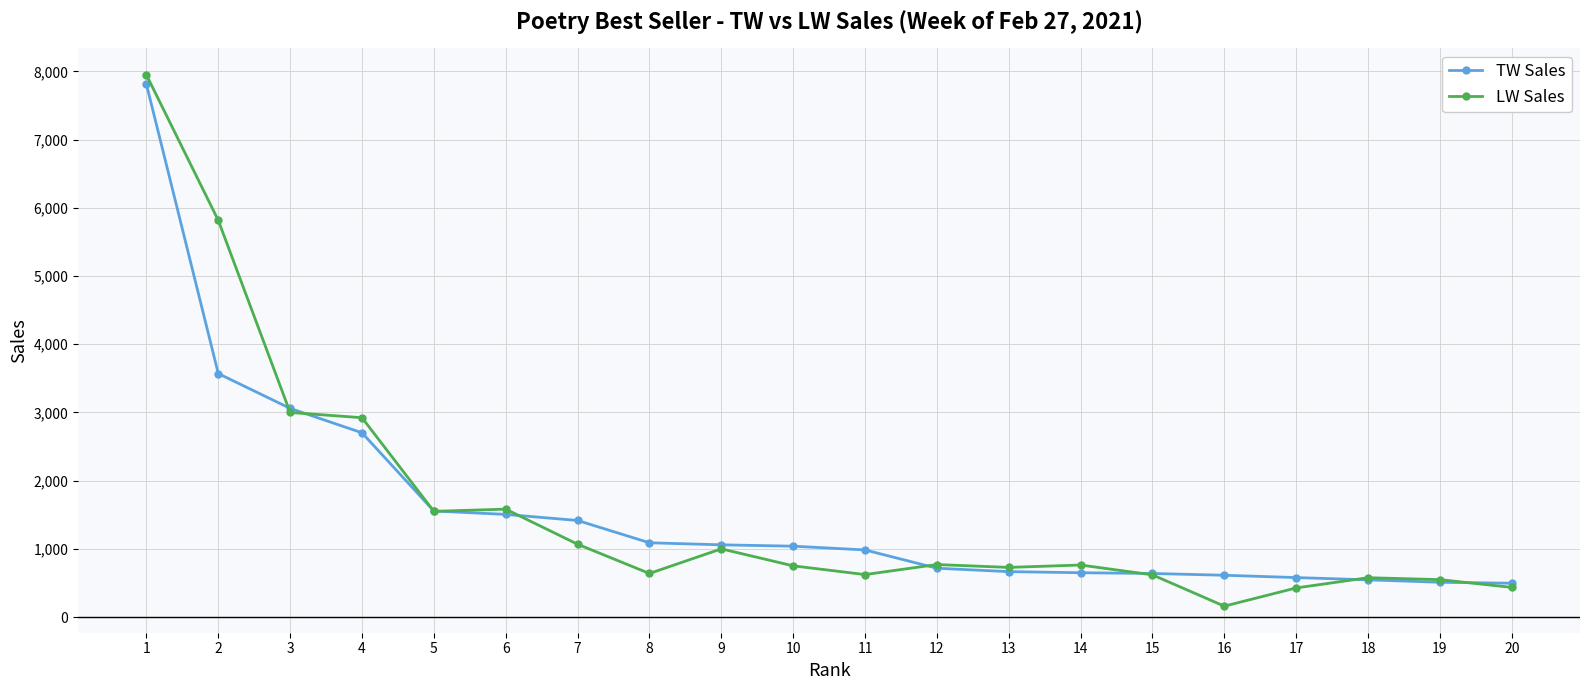

What is the total value across all series at 2?

9386